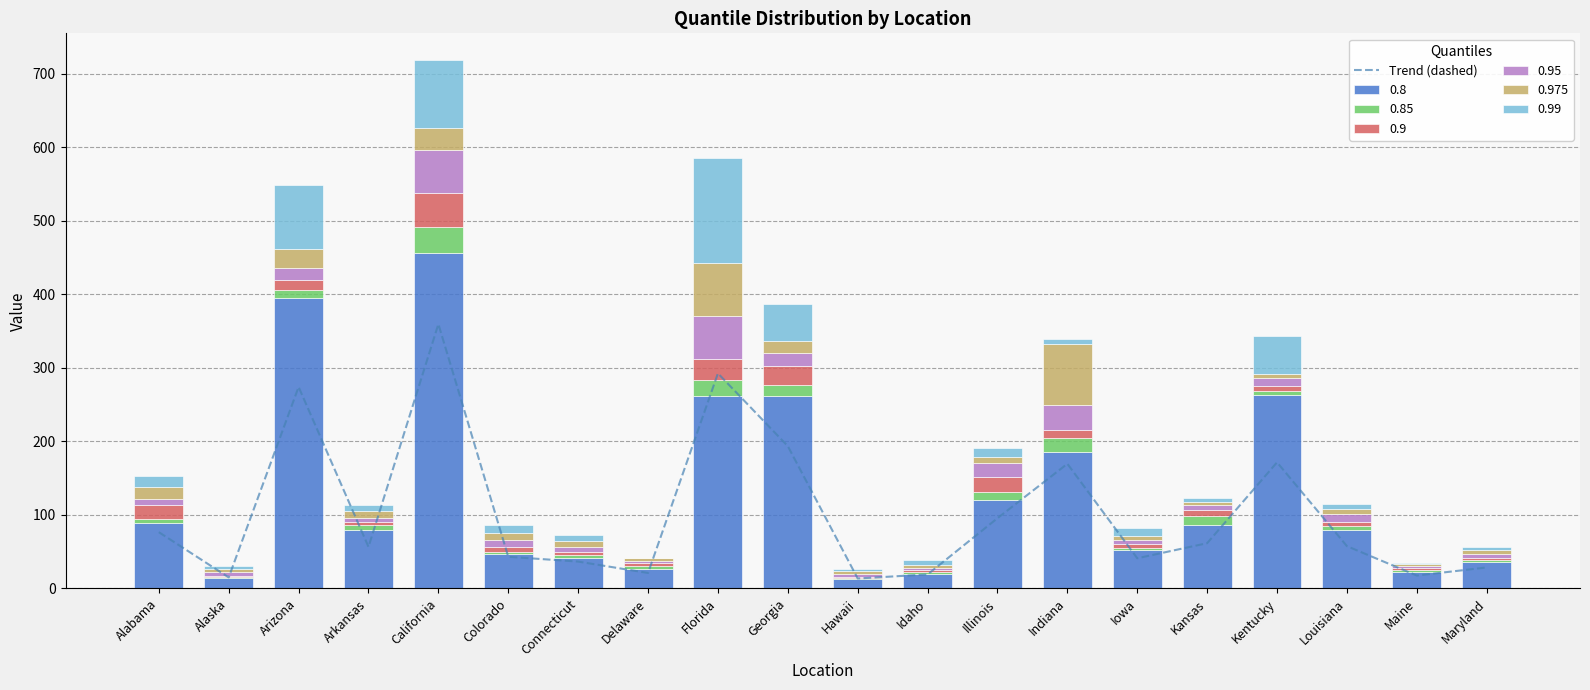

Where does the data first go above 57?

Alabama